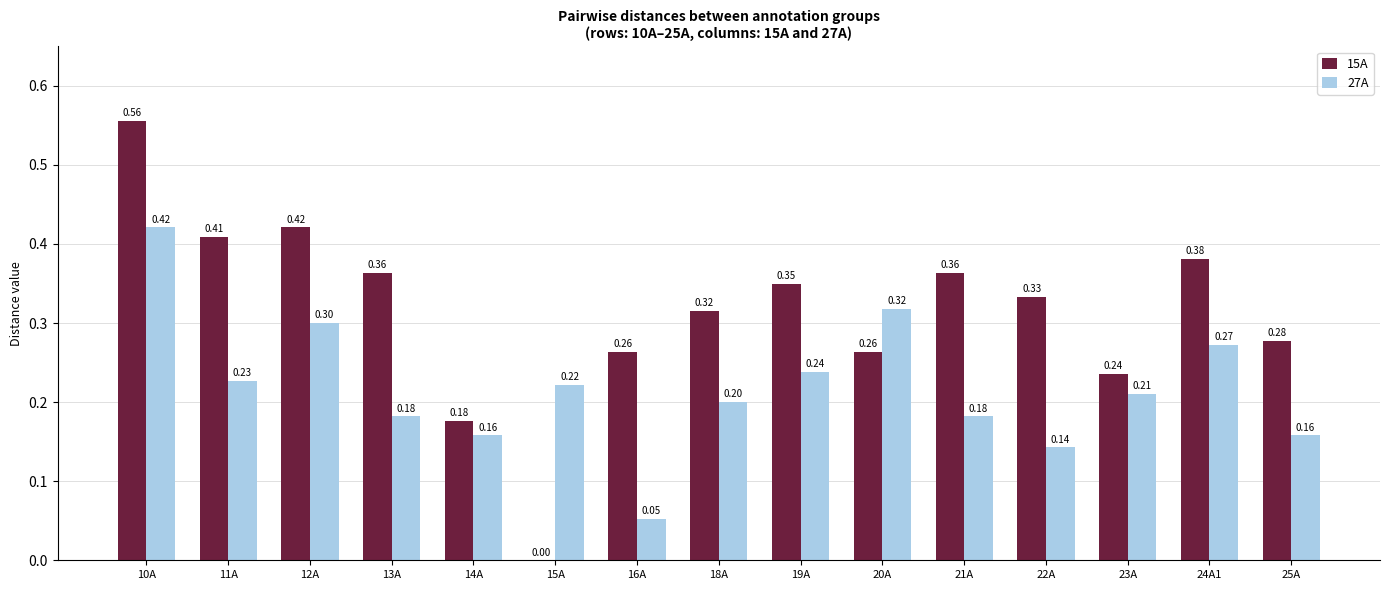

How many series are shown in this chart?

2